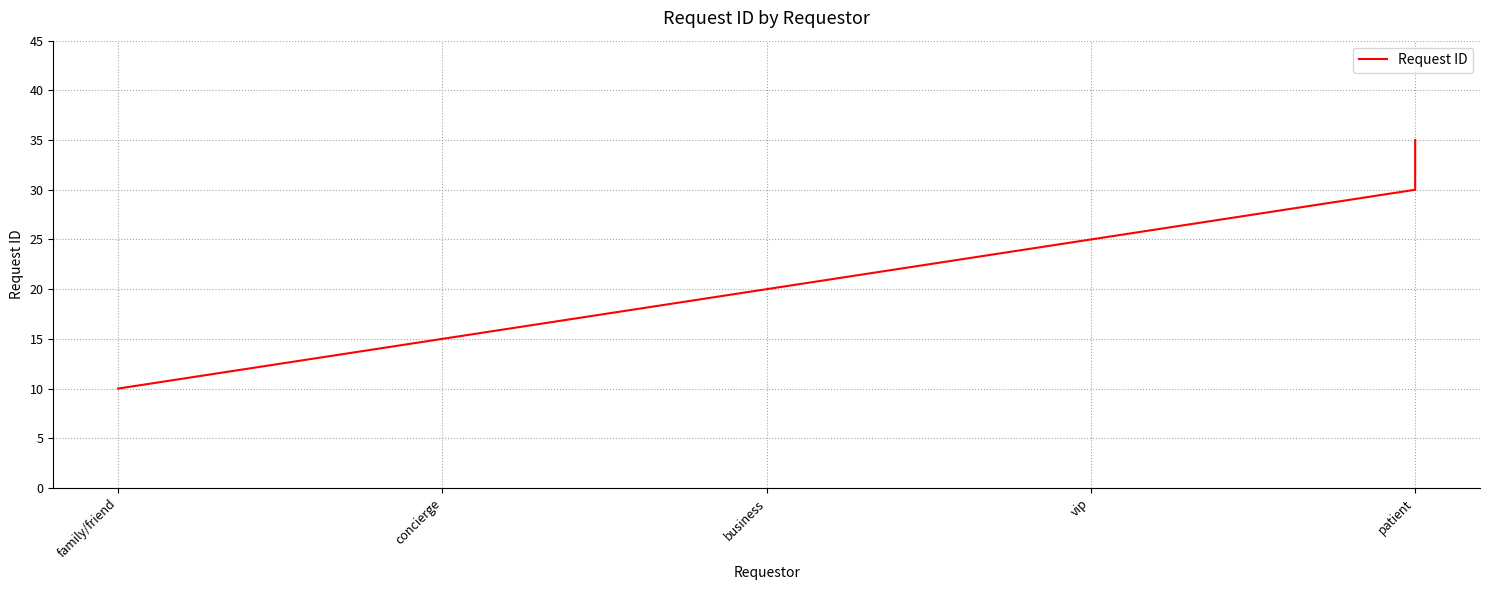

True or false: the data shows 16 at vip.

False